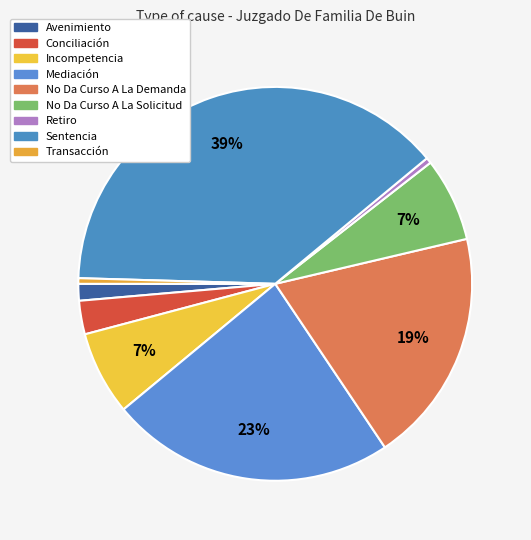

What percentage is the Avenimiento slice, to the nearest percent?

1%